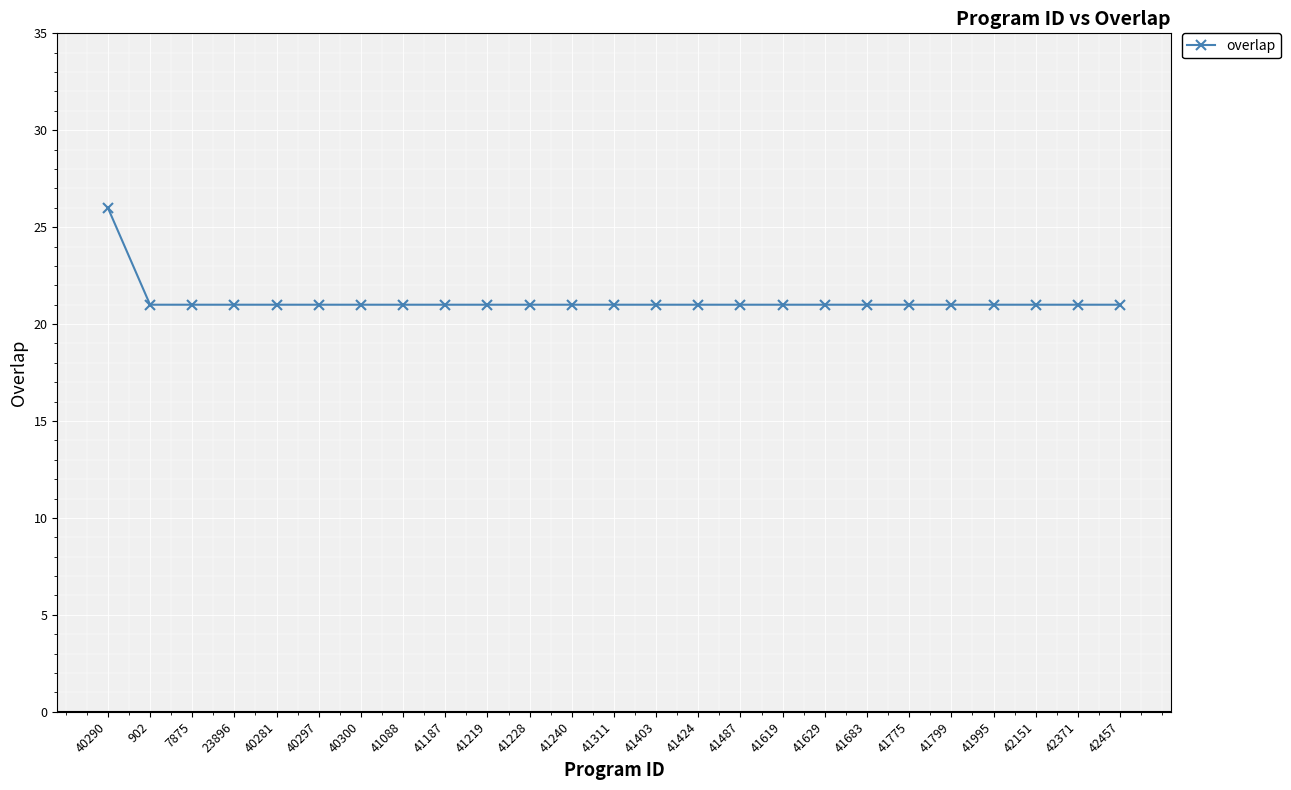

At which category does the chart reach its peak across all series?

40290